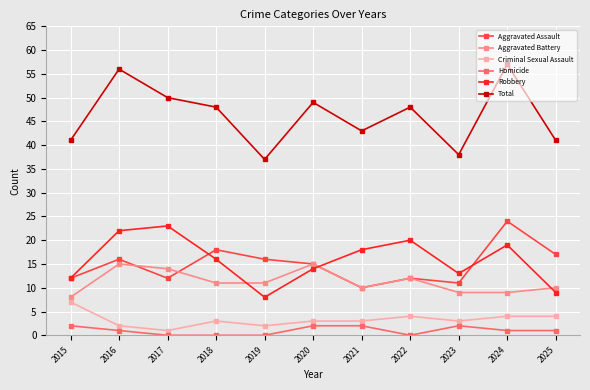

What is the value of the Criminal Sexual Assault point at the 5th from the left?

2